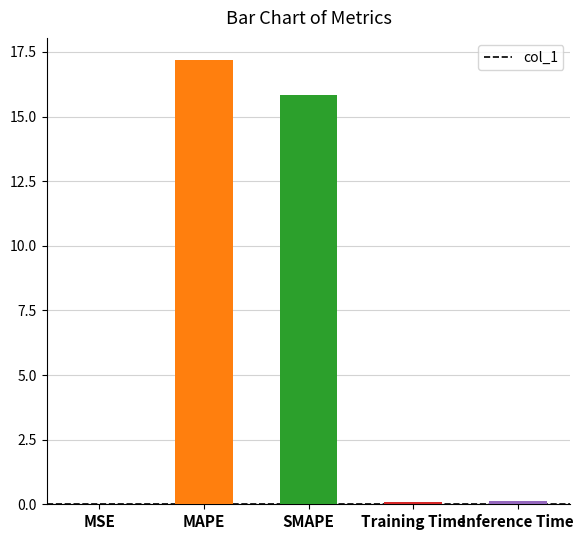

Which category has the highest value across all series?

MAPE